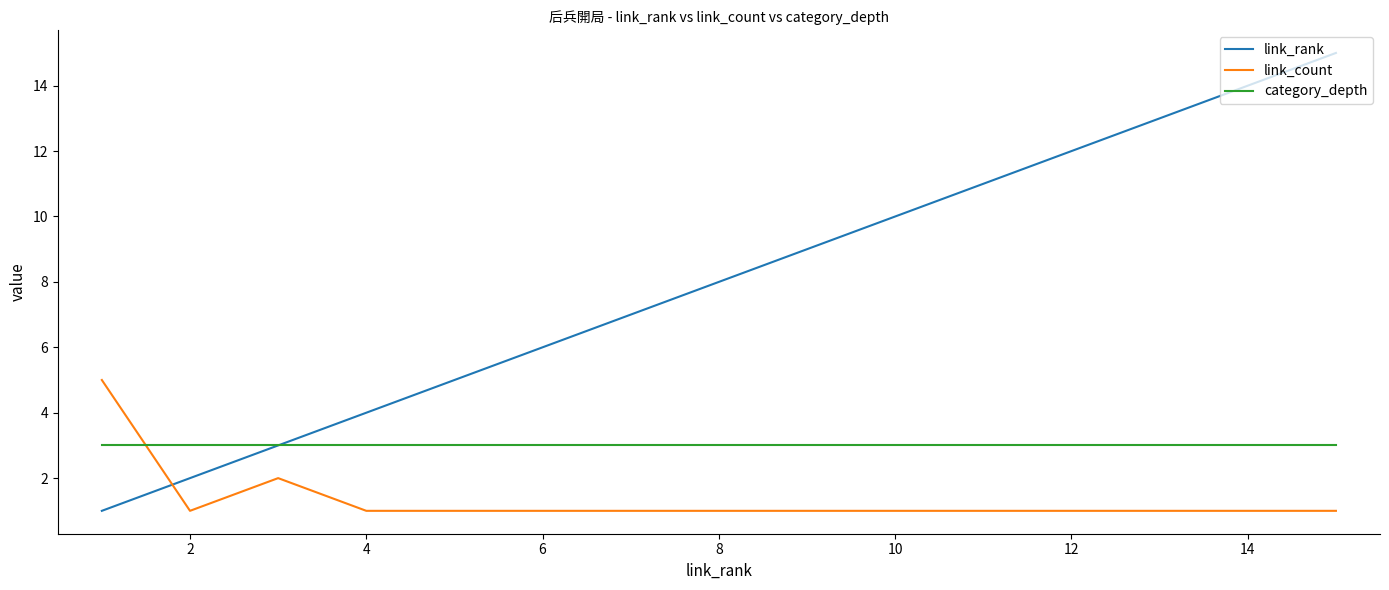

Which series has the largest total across all categories?

link_rank